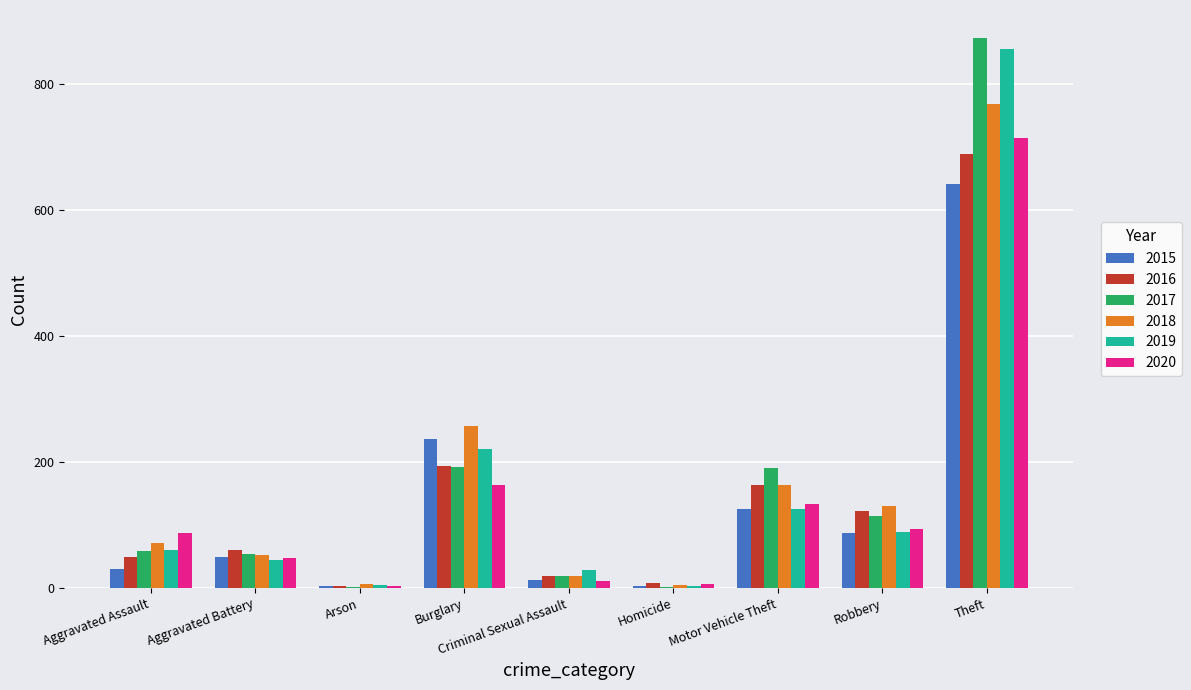

Where is 2018 nearest to the value 386?

Burglary